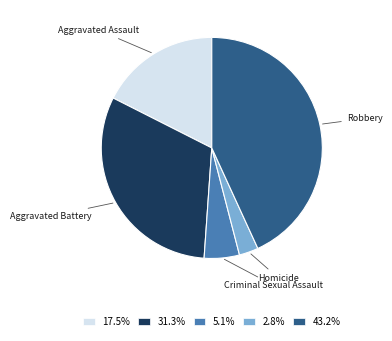

Which category has the biggest portion of the pie?

Robbery